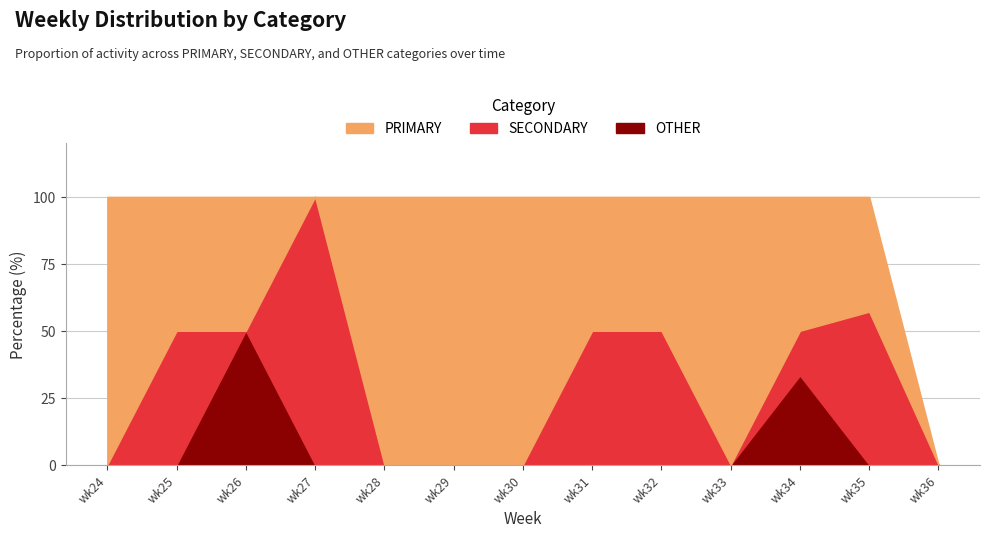

Which category has the lowest value across all series?

wk27